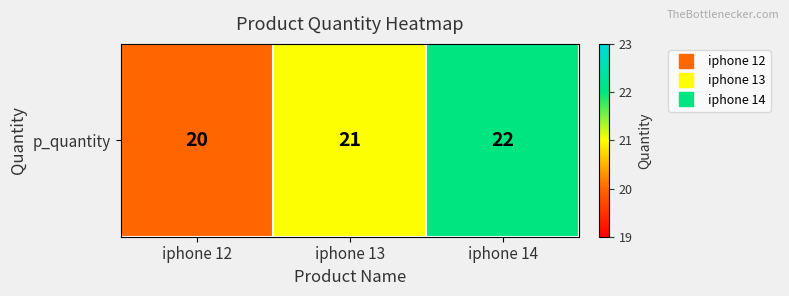

How many values are between 20 and 22?

3